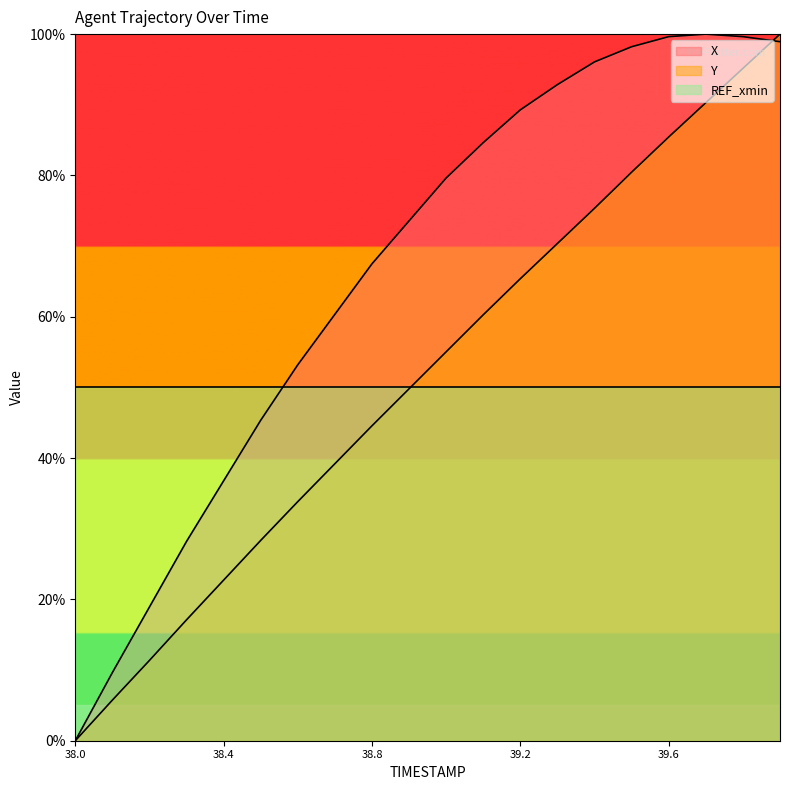

What is the average value of the X series?

66.6